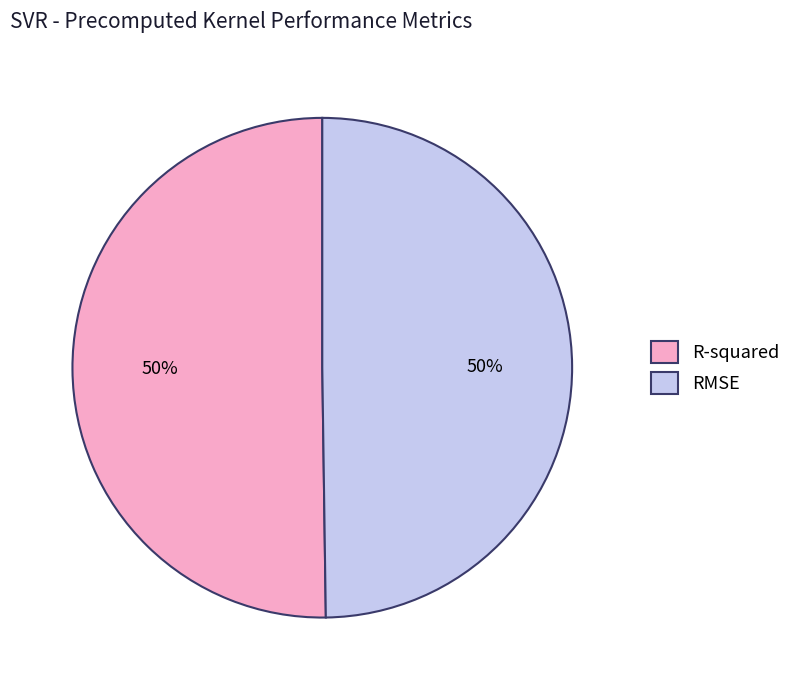

How many segments does this pie chart have?

2